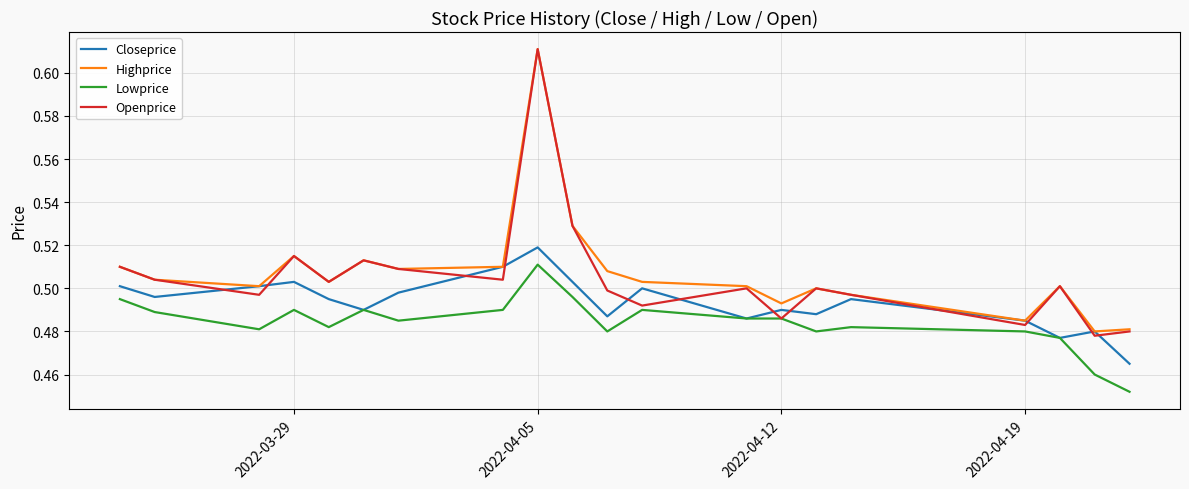

True or false: Highprice and Lowprice intersect in this chart.

False